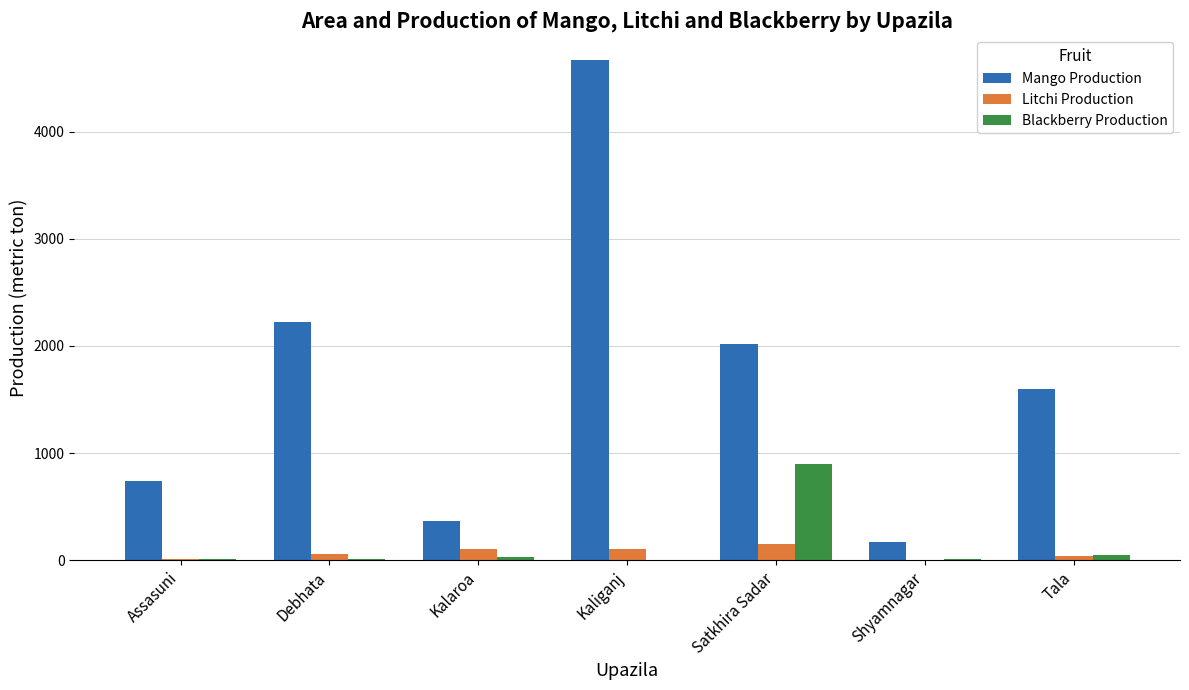

What is the total value across all series at Satkhira Sadar?

3064